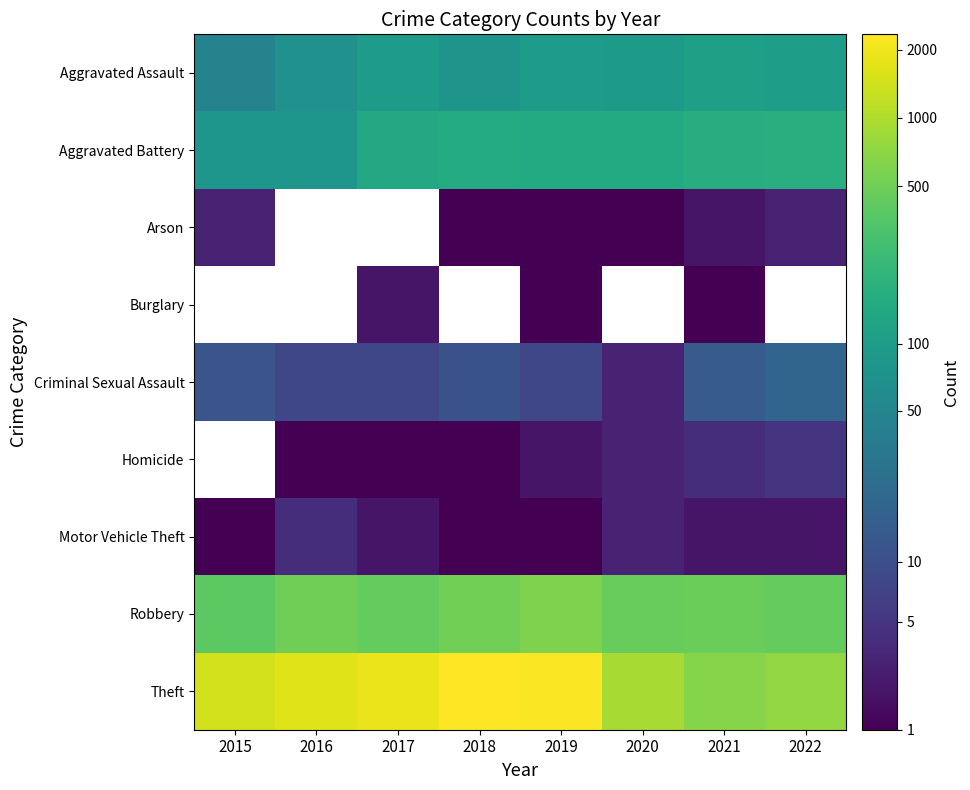

Which has a higher value, 2018 or 2022?

2022